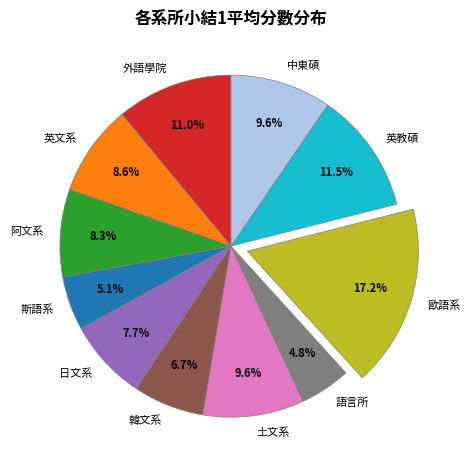

Does 韓文系 account for over 50% of the chart?

No